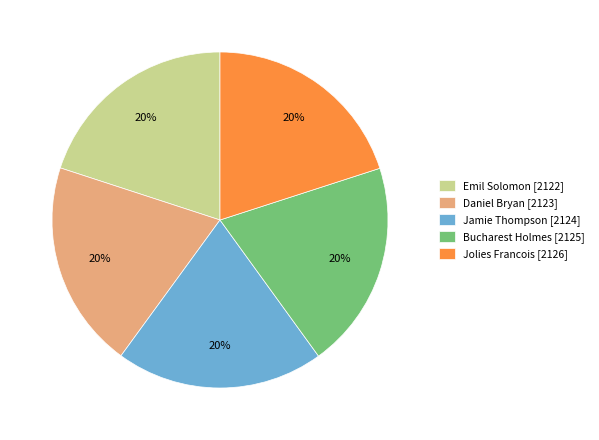

Is there any slice that represents more than half of the pie?

No